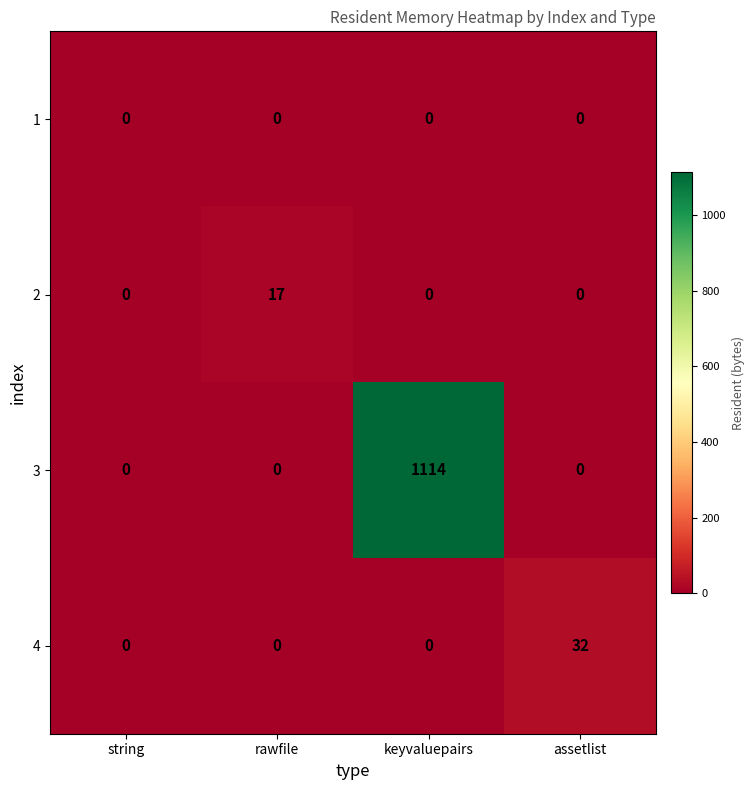

Which series changed the most between string and keyvaluepairs?

3